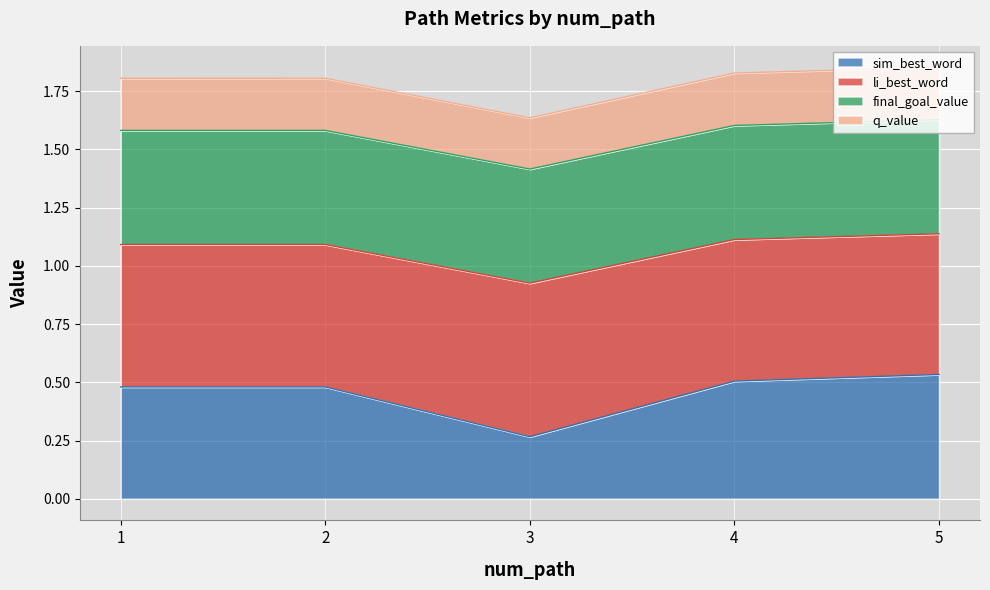

The sim_best_word series shows 0.5 at 1. True or false?

True